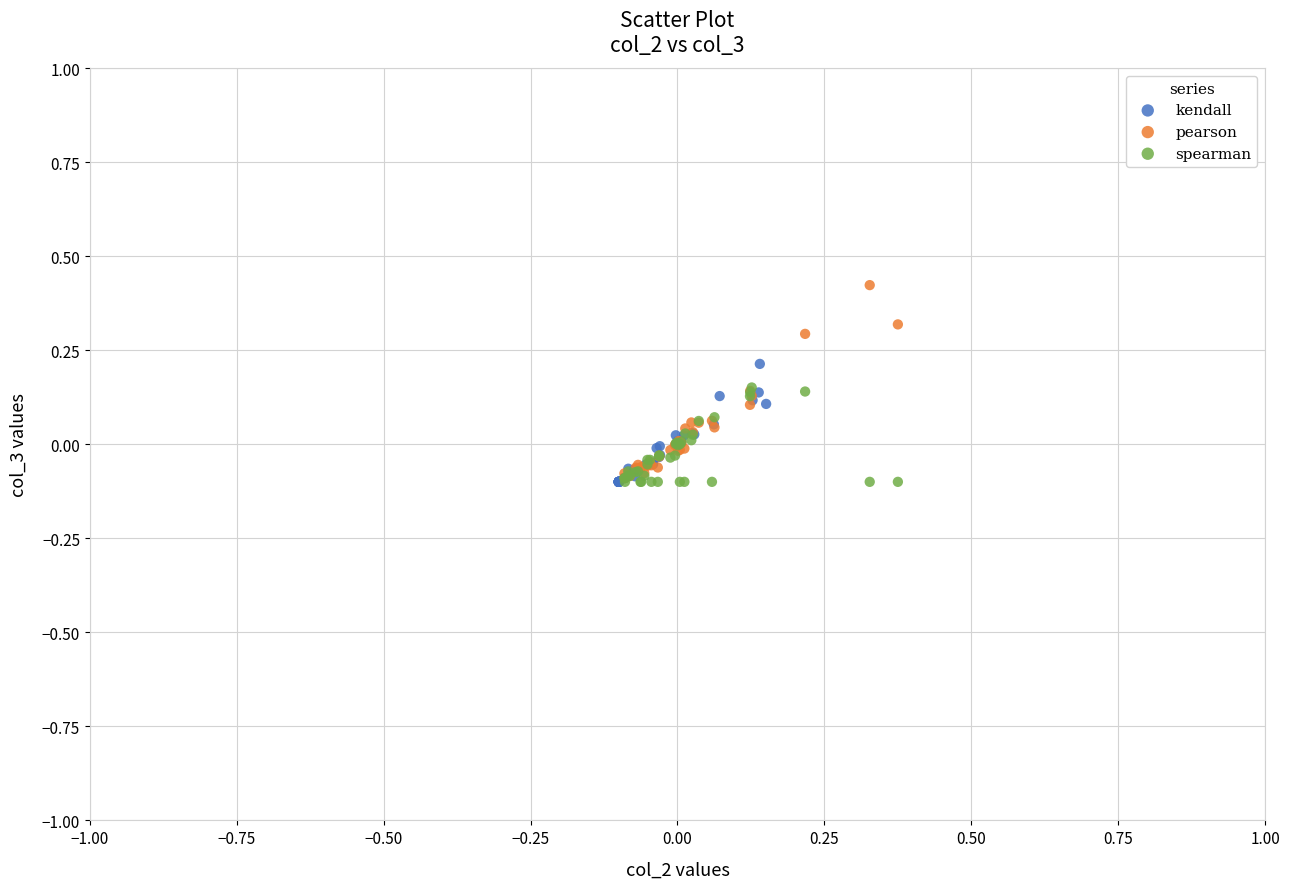

Which series reaches the maximum Y coordinate?

pearson